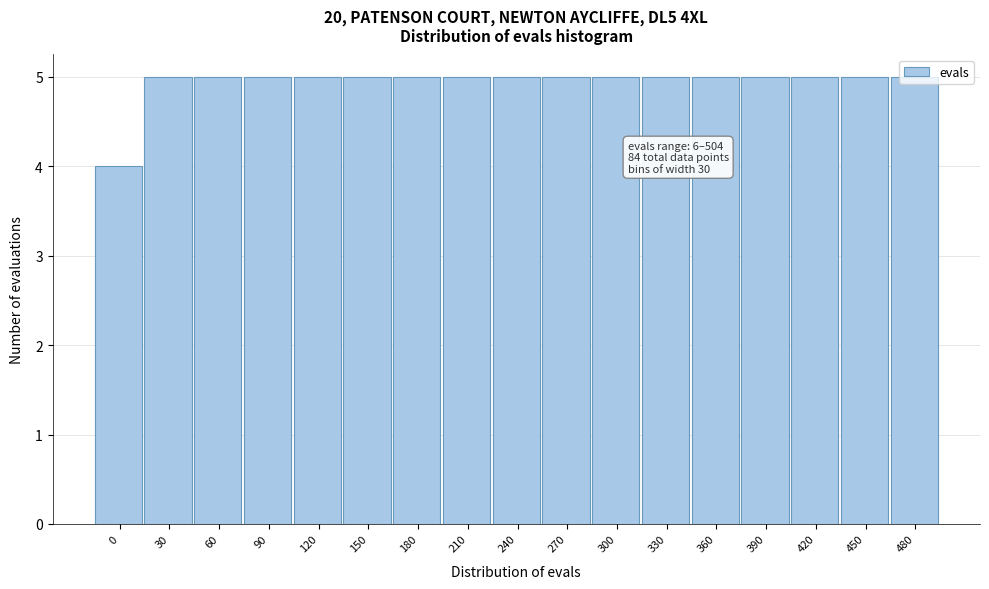

The value at 450 is 8. True or false?

False